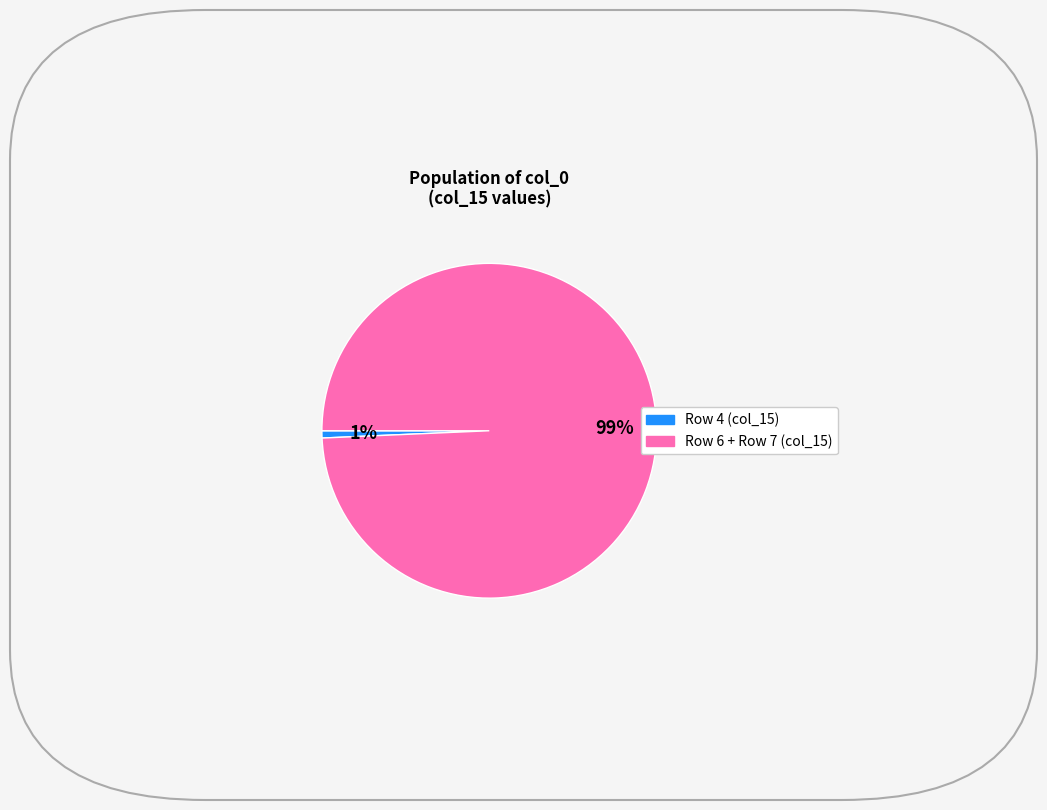

To the nearest percent, what is the average slice percentage?

50%